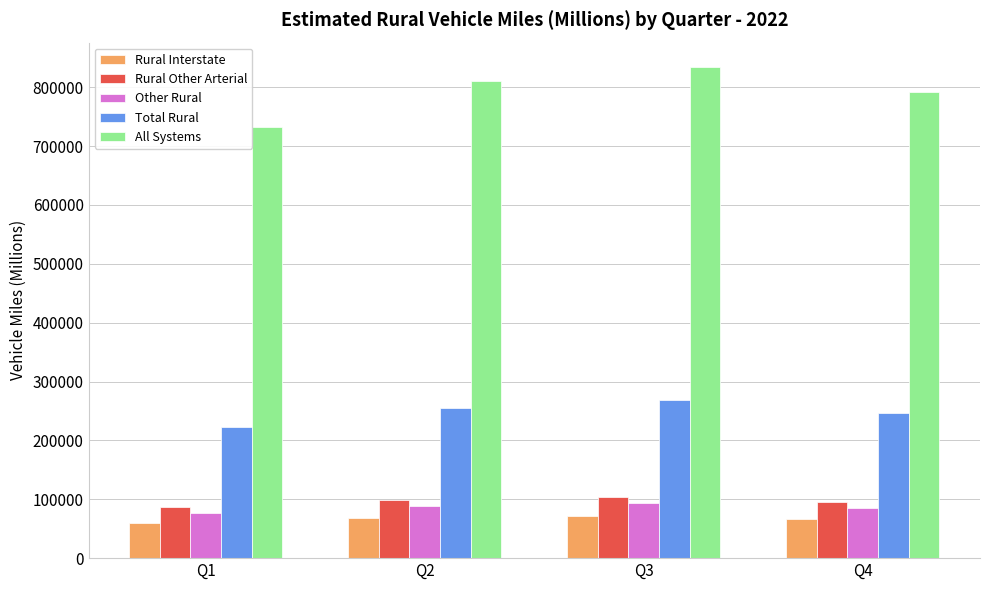

What is the value of the Rural Other Arterial bar at the 4th from the left?

95191